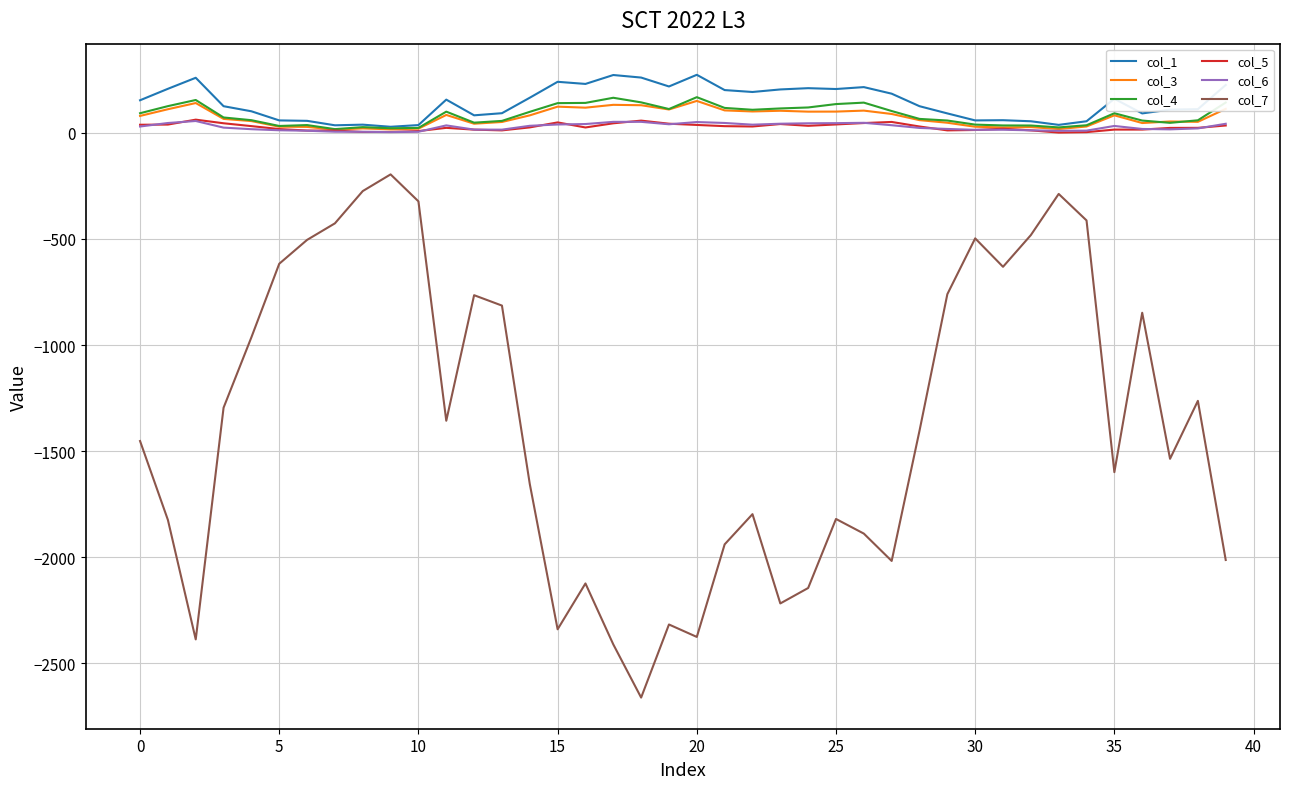

True or false: col_7 and col_5 intersect in this chart.

False